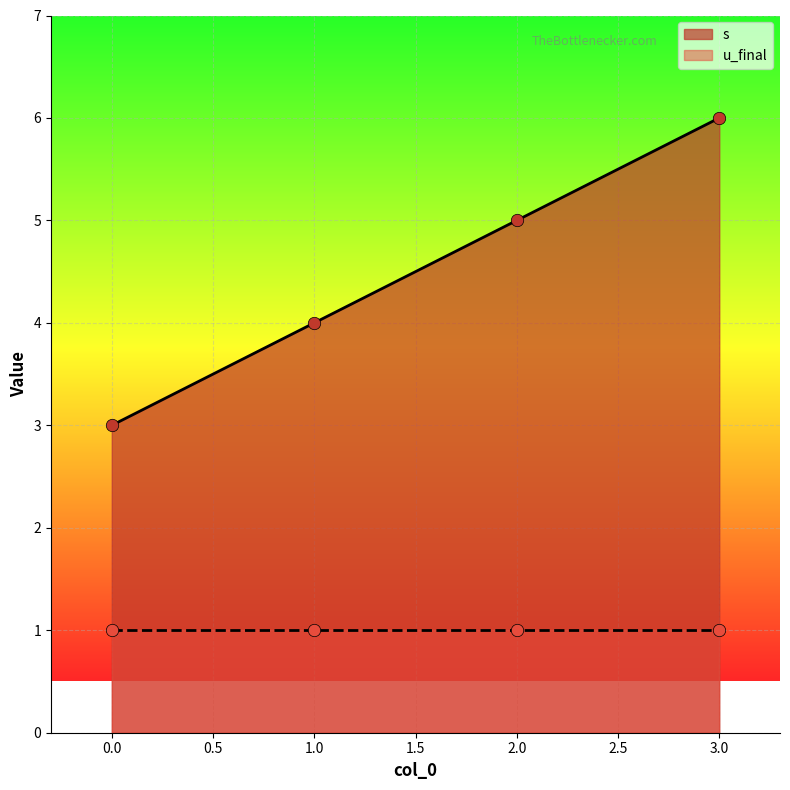

What is the change in value from 0 to 1?

+1